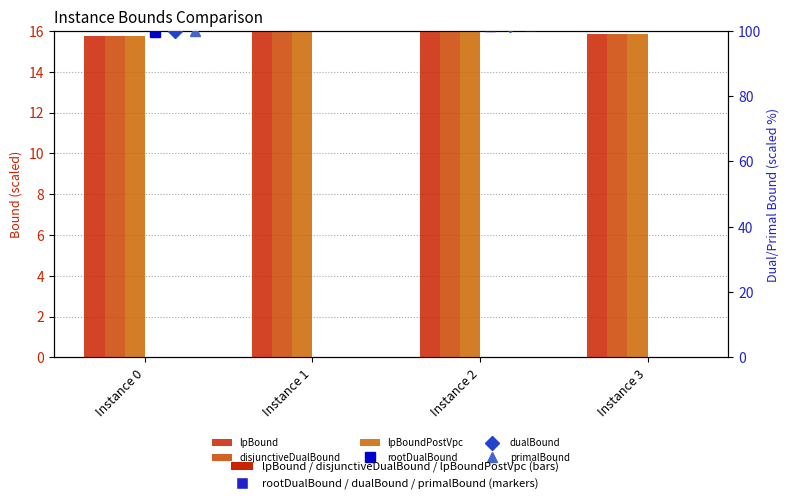

List the series in order of their peak value, lowest first.

lpBound, disjunctiveDualBound, lpBoundPostVpc, rootDualBound, dualBound, primalBound